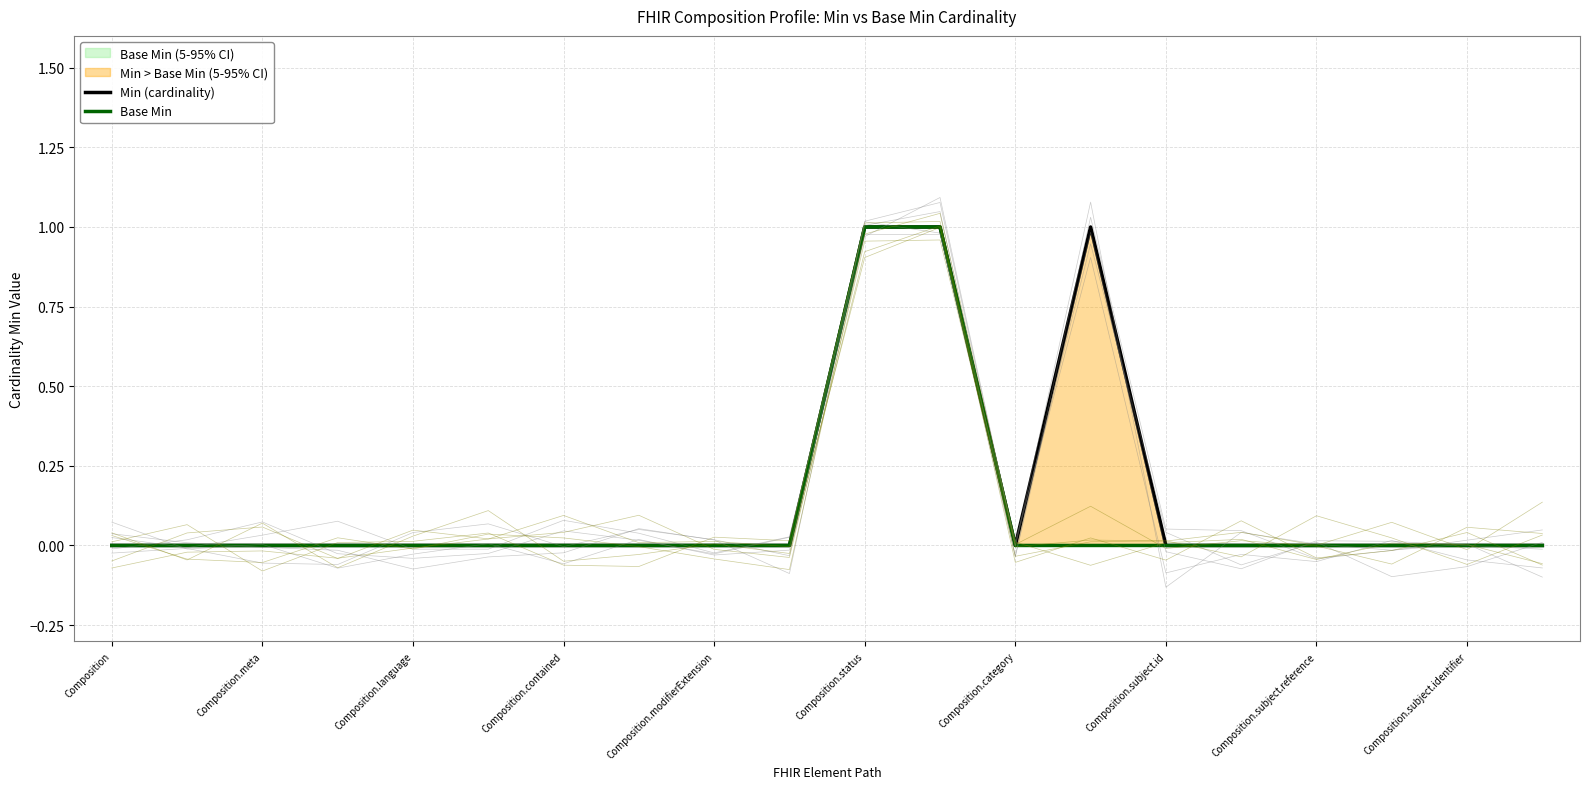

At how many categories does at least one series exceed 0?

3